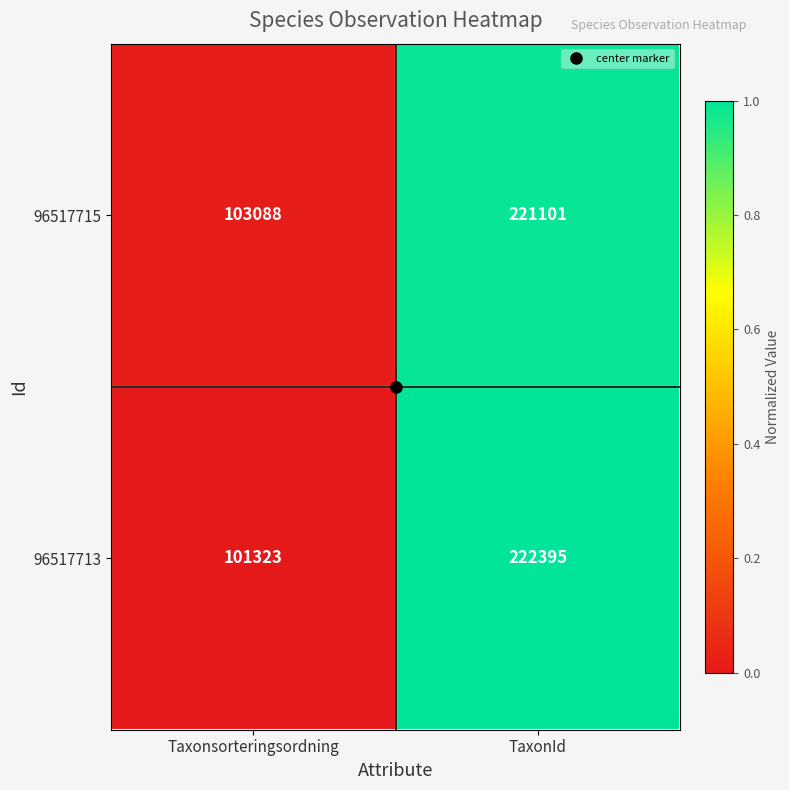

Rank the series by their maximum value, from lowest to highest.

96517715, 96517713